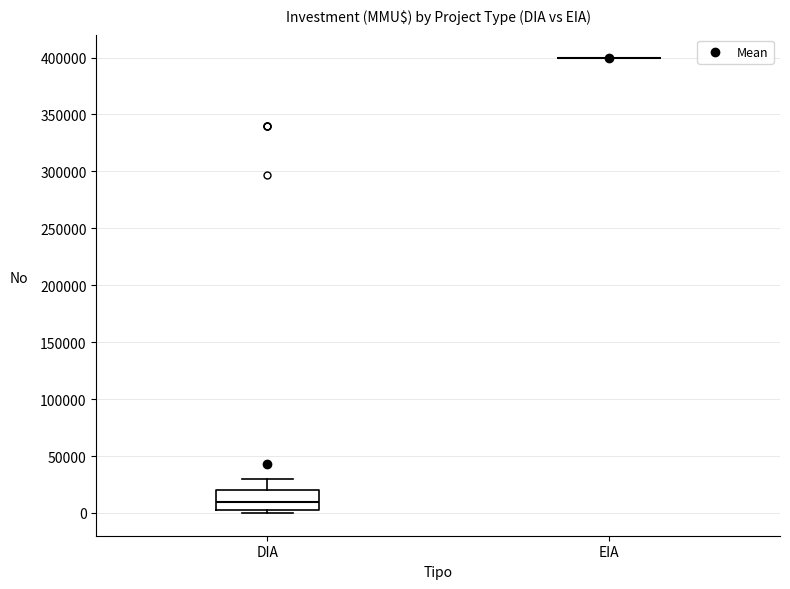

Which box is the tallest, from its lower edge to its upper edge?

DIA